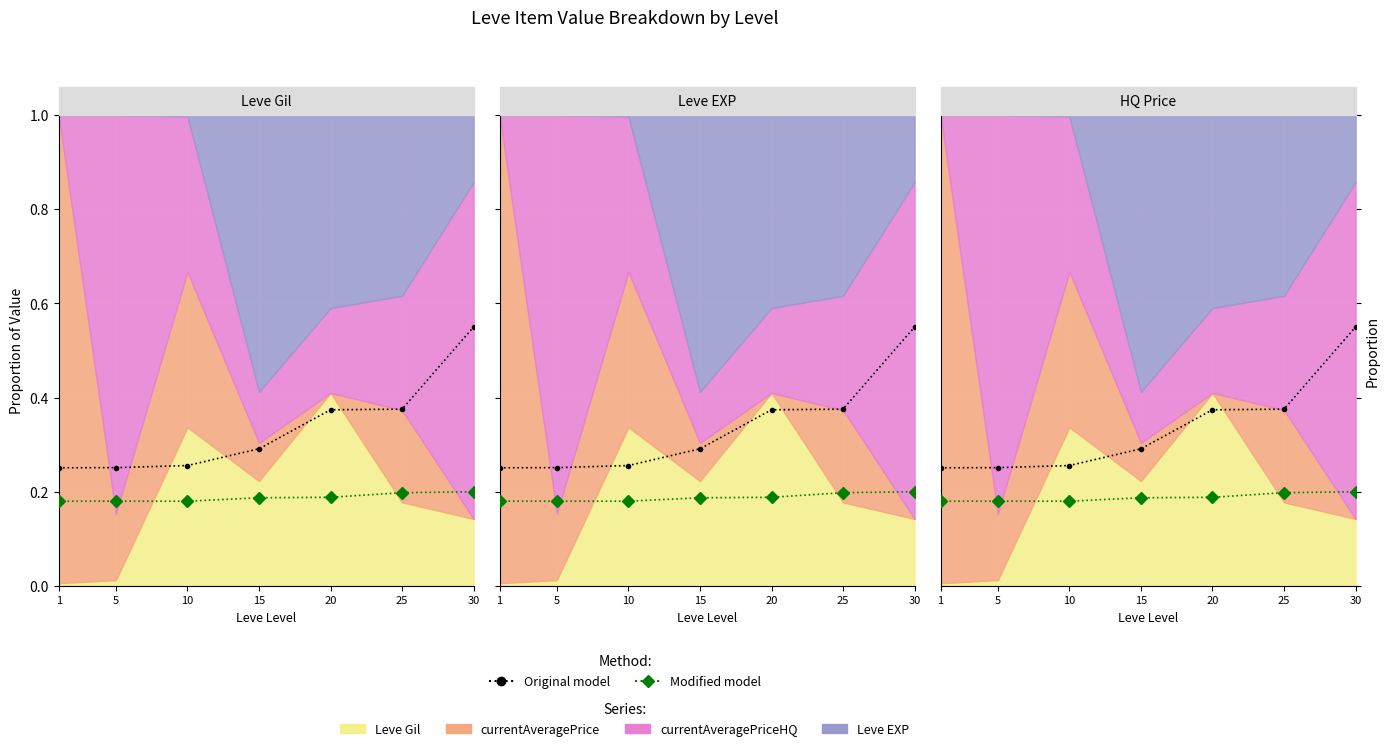

Rank the series at 1 from highest to lowest value.

Original model, Modified model